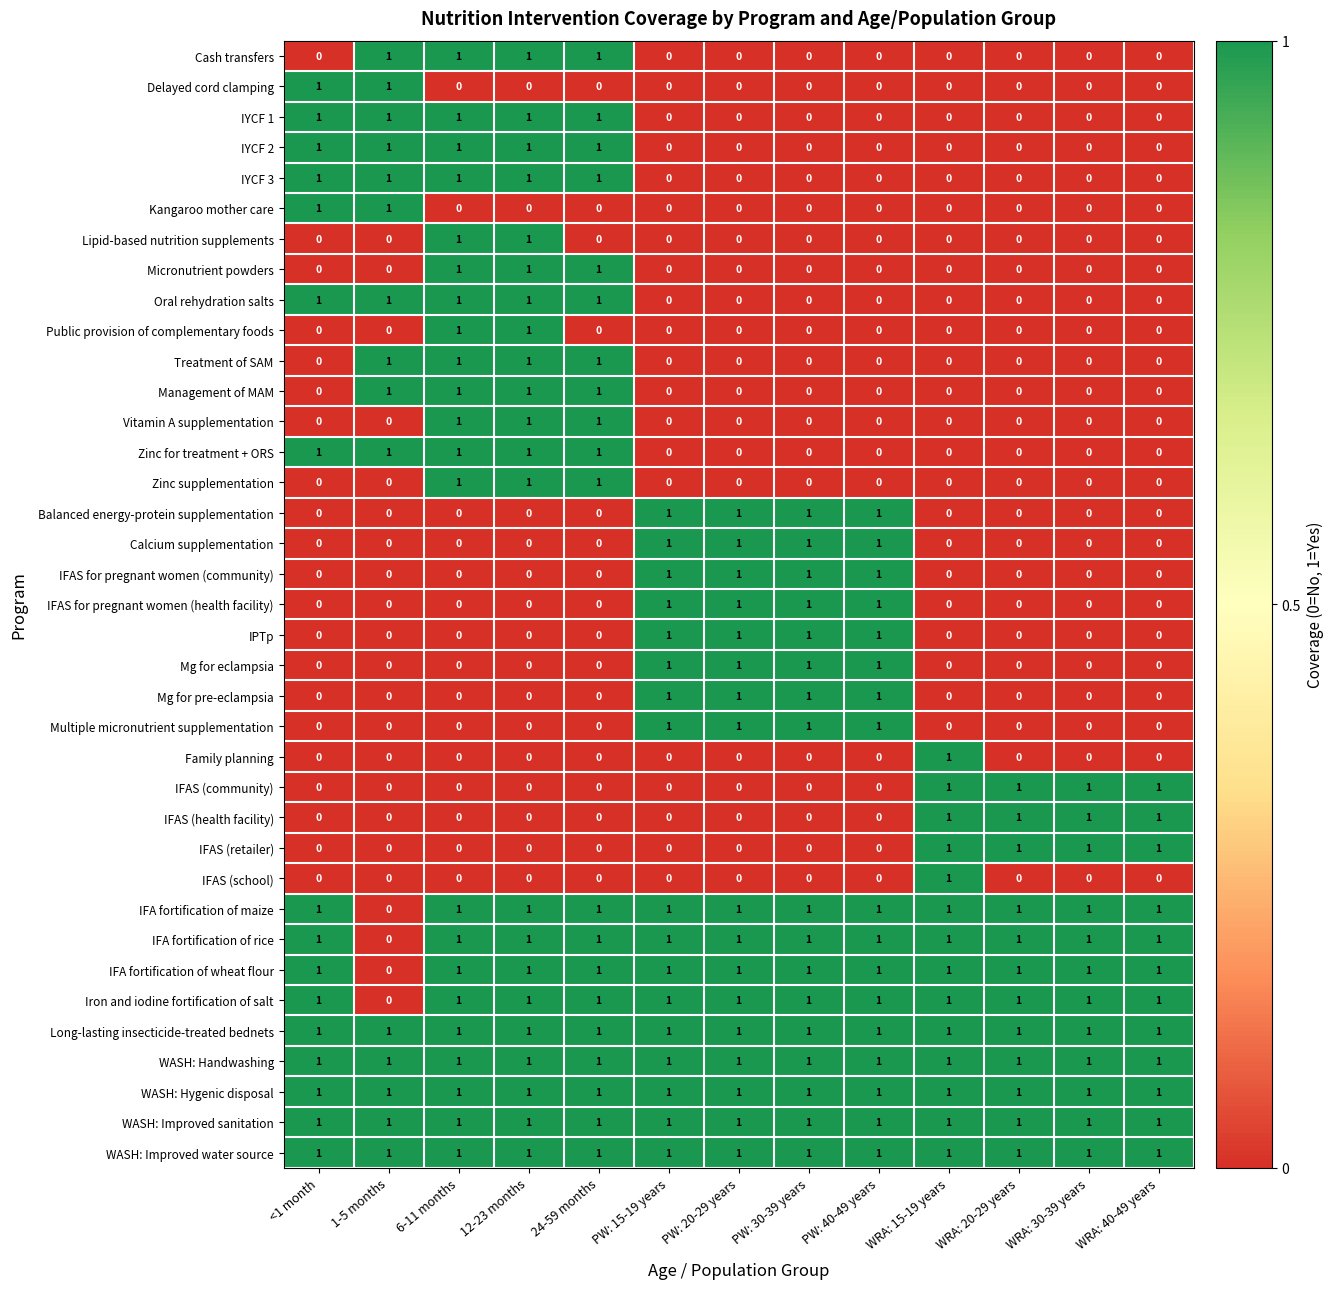

The value of WASH: Hygenic disposal at 1-5 months is 1. True or false?

True